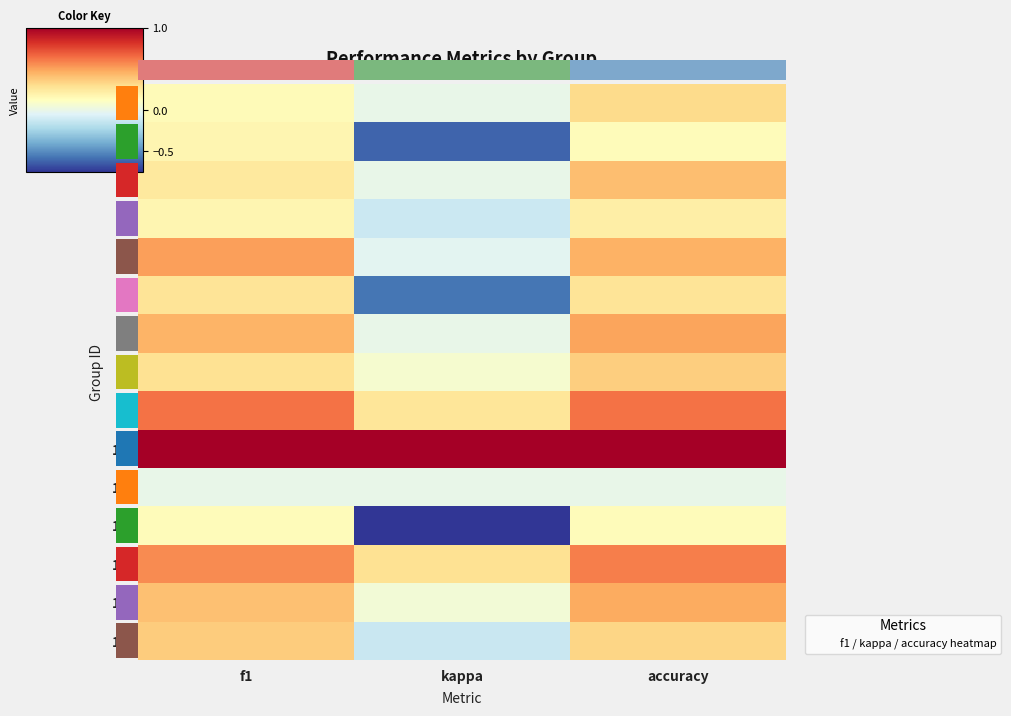

What is the average value of the 4 series?

0.1